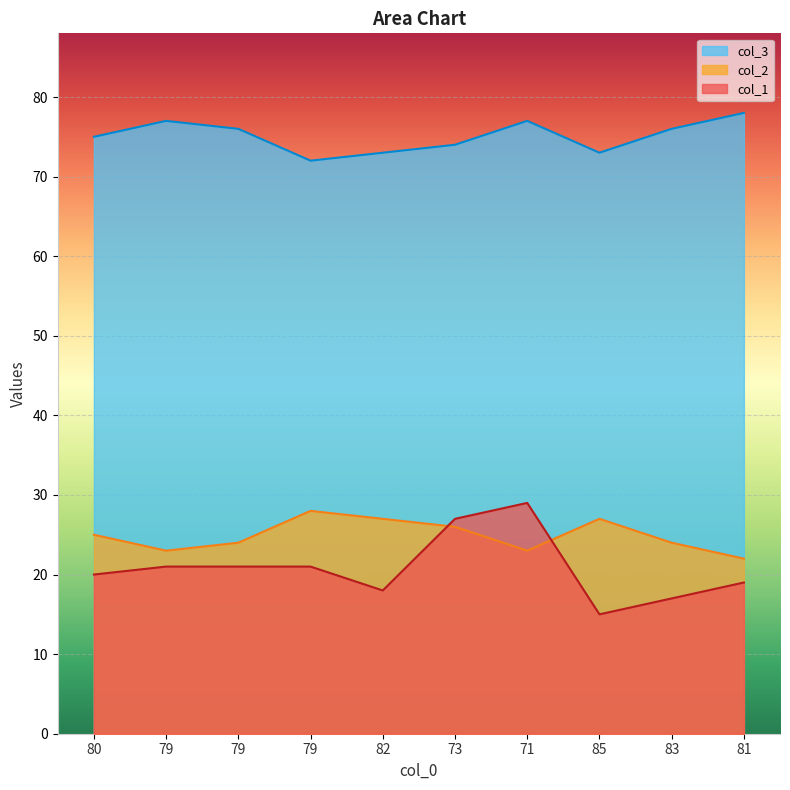

What is the label of the 1st point from the left?

80